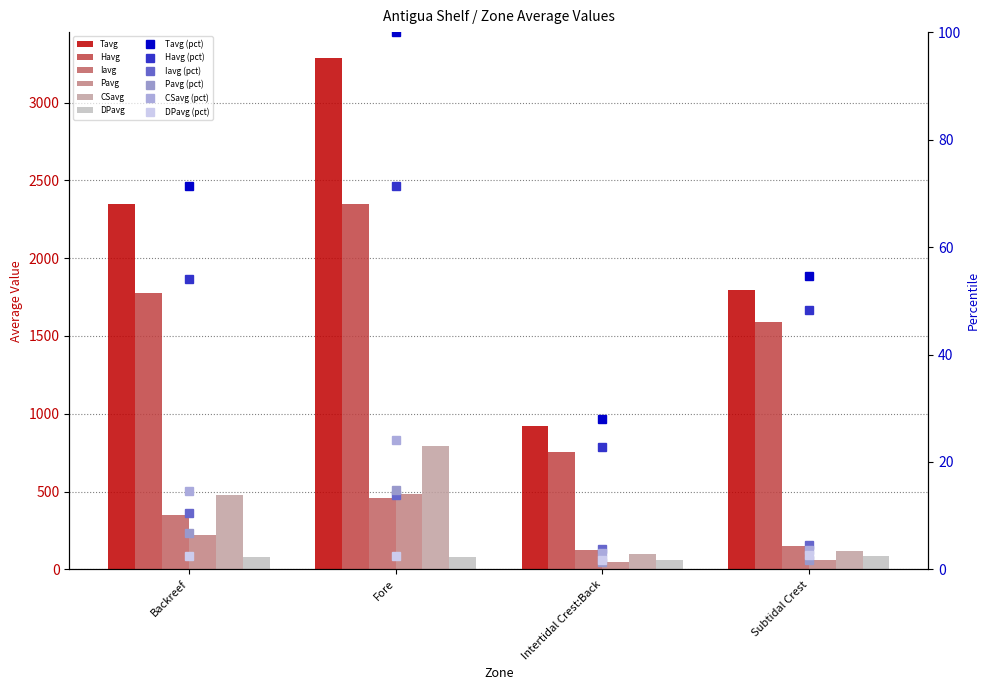

At which category does the chart reach its peak across all series?

Fore